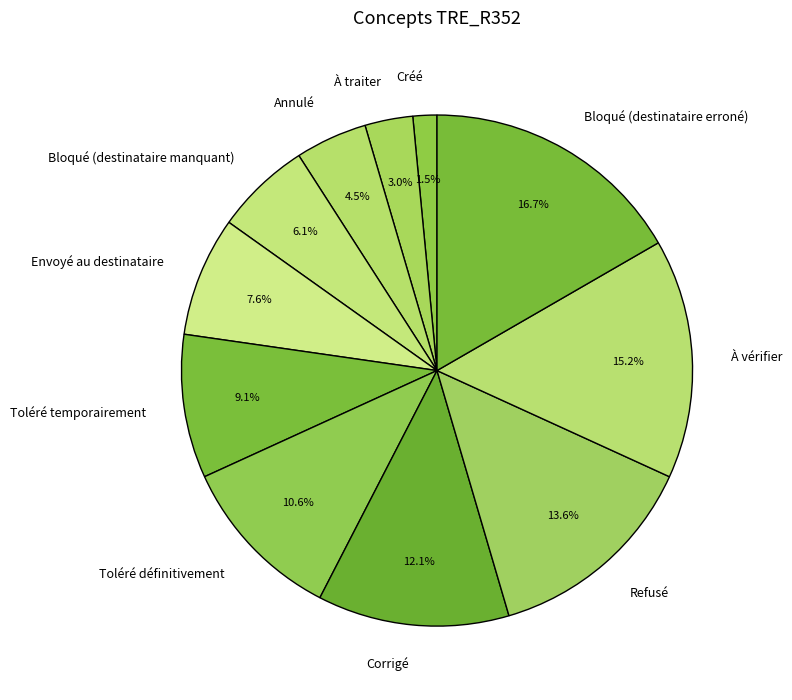

To the nearest percent, what portion does À traiter represent?

3%